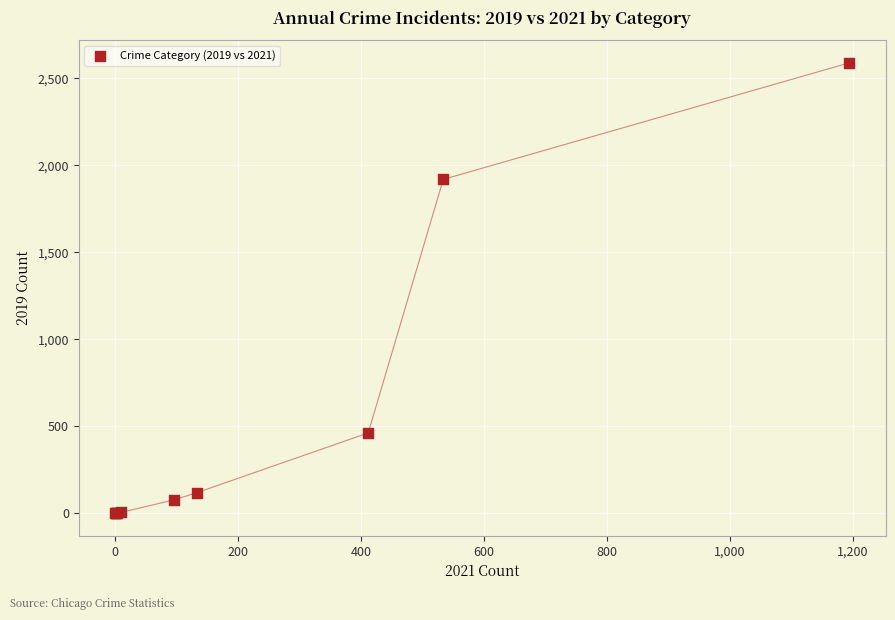

What Y value in the scatter plot is closest to 1295?

1920